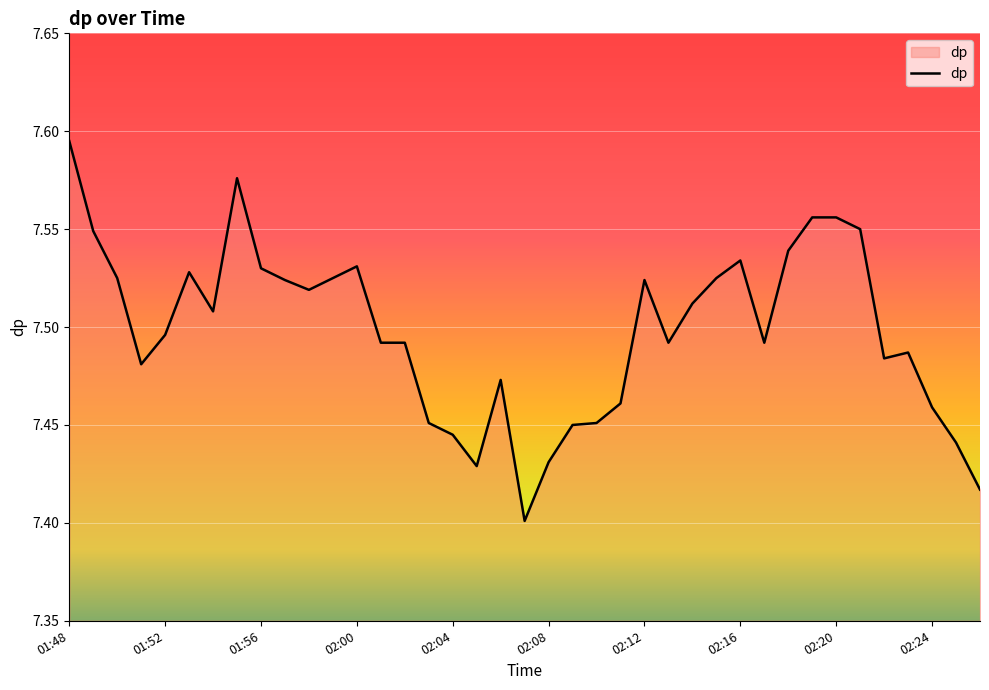

Reading left to right, list all the values displayed in this chart.

7.6	7.5	7.5	7.5	7.5	7.5	7.5	7.6	7.5	7.5	7.5	7.5	7.5	7.5	7.5	7.5	7.4	7.4	7.5	7.4	7.4	7.5	7.5	7.5	7.5	7.5	7.5	7.5	7.5	7.5	7.5	7.6	7.6	7.5	7.5	7.5	7.5	7.4	7.4